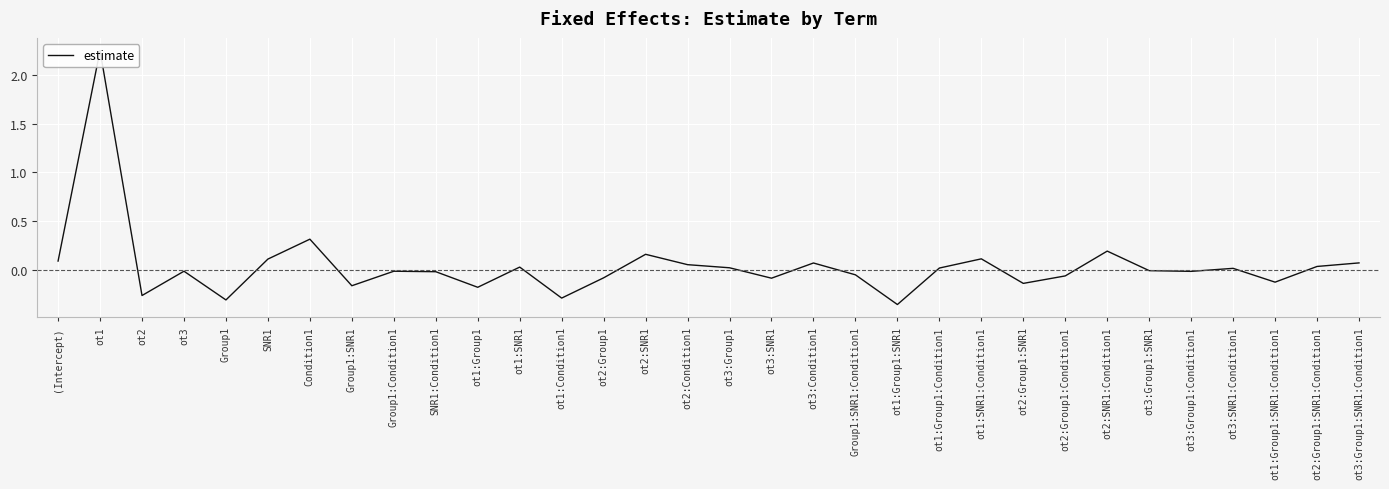

True or false: the data shows -0.1 at ot1:Condition1.

False